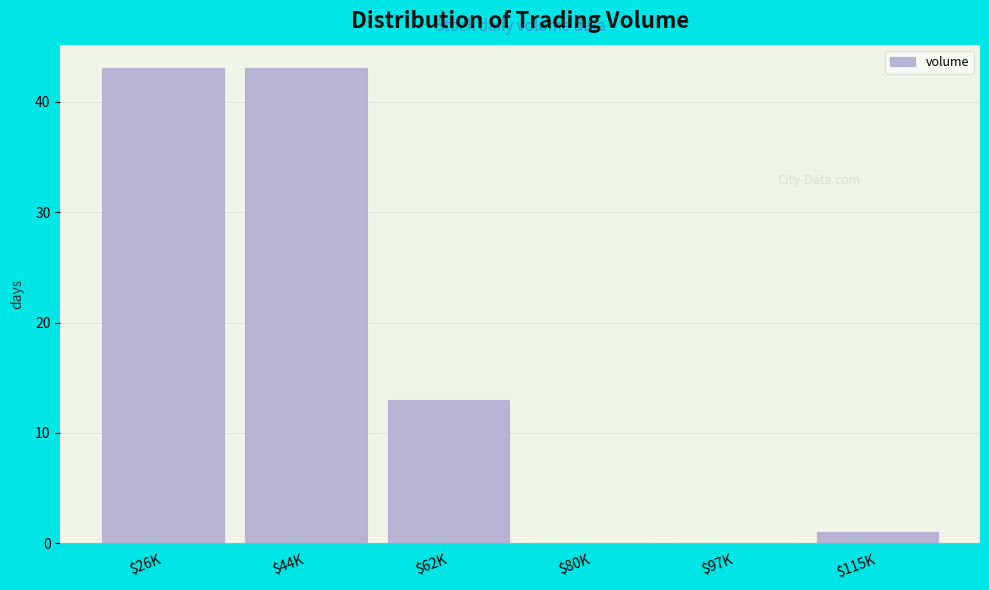

Where is the data nearest to the value 21?

$62K